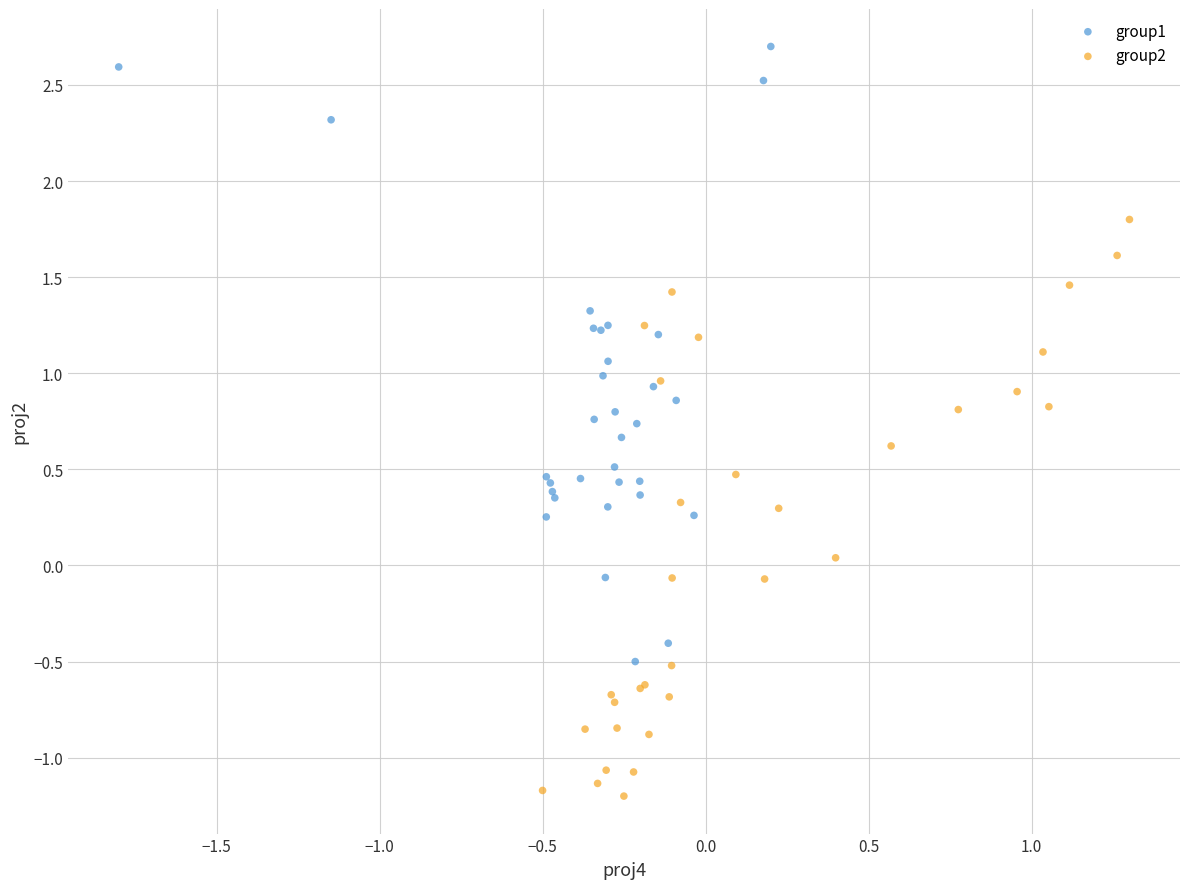

Which series reaches the maximum Y coordinate?

group1